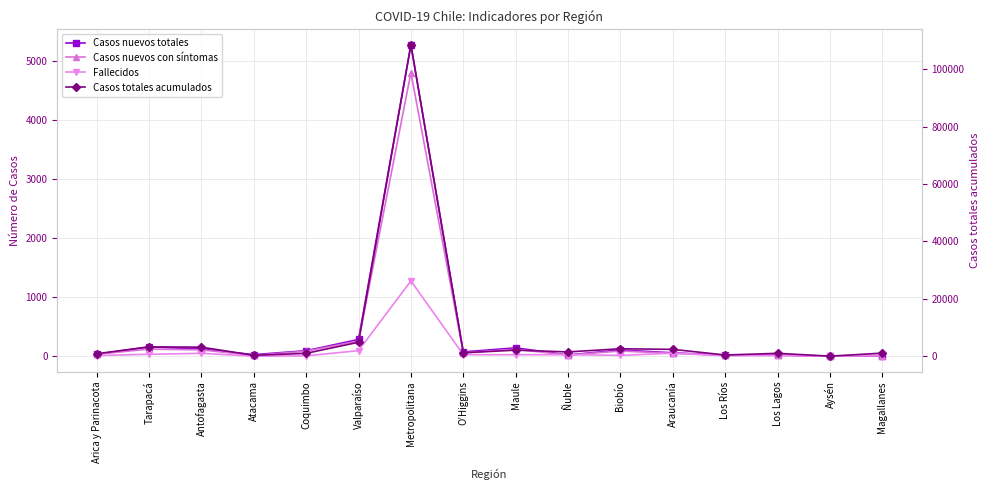

Which series has the largest range (max minus min)?

Casos totales acumulados